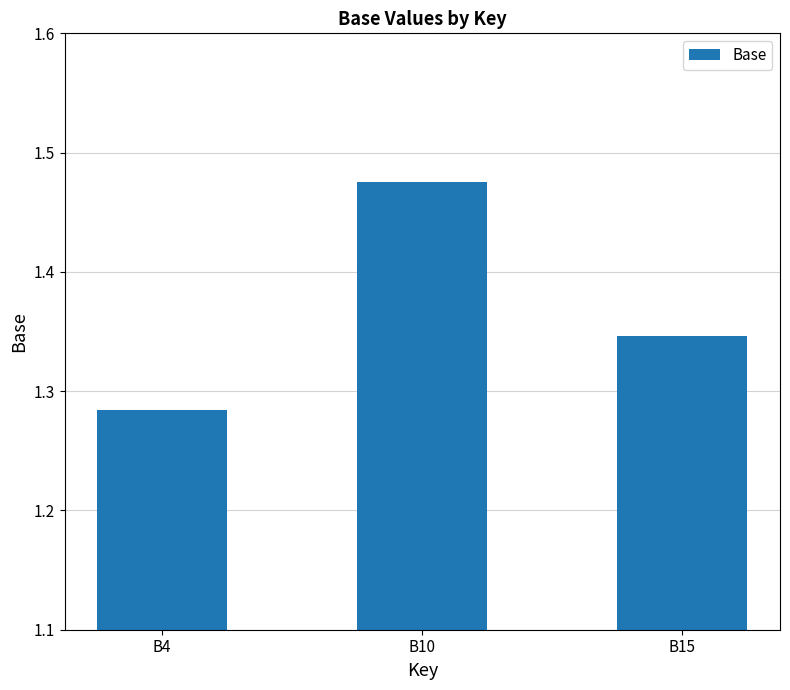

Rank the categories by value from highest to lowest.

B10, B15, B4